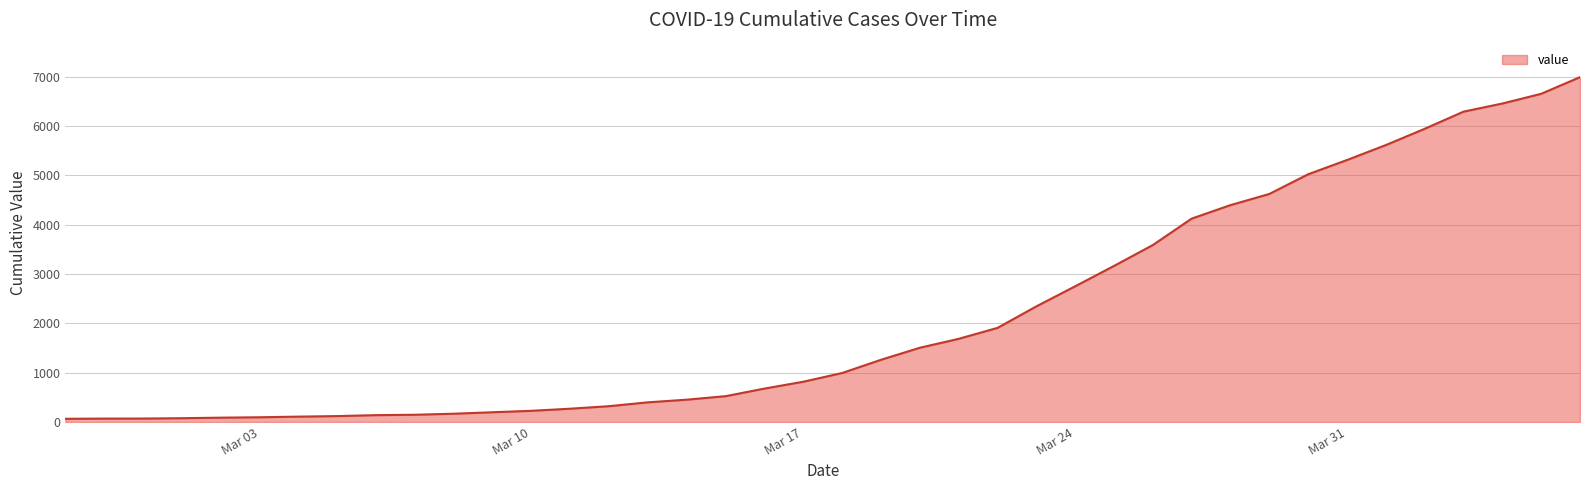

What is the difference between the maximum and minimum values?

6931